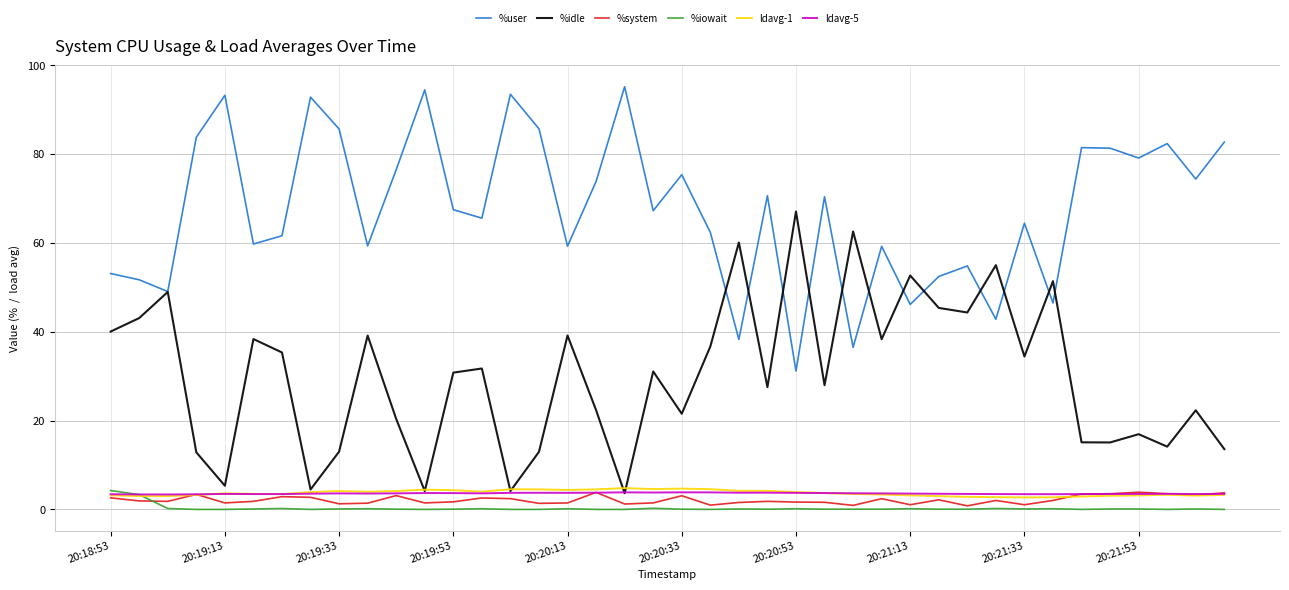

What is the greatest value displayed?

95.2